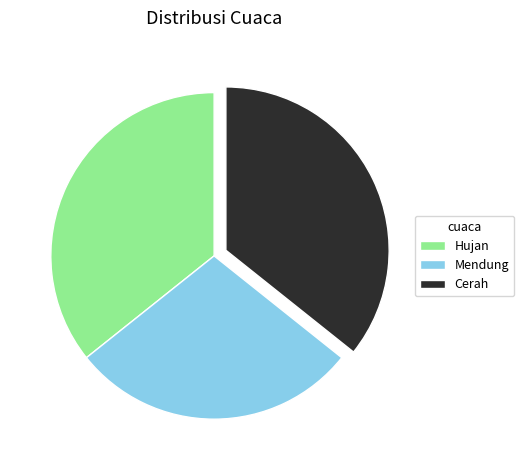

Is there any slice that represents more than half of the pie?

No